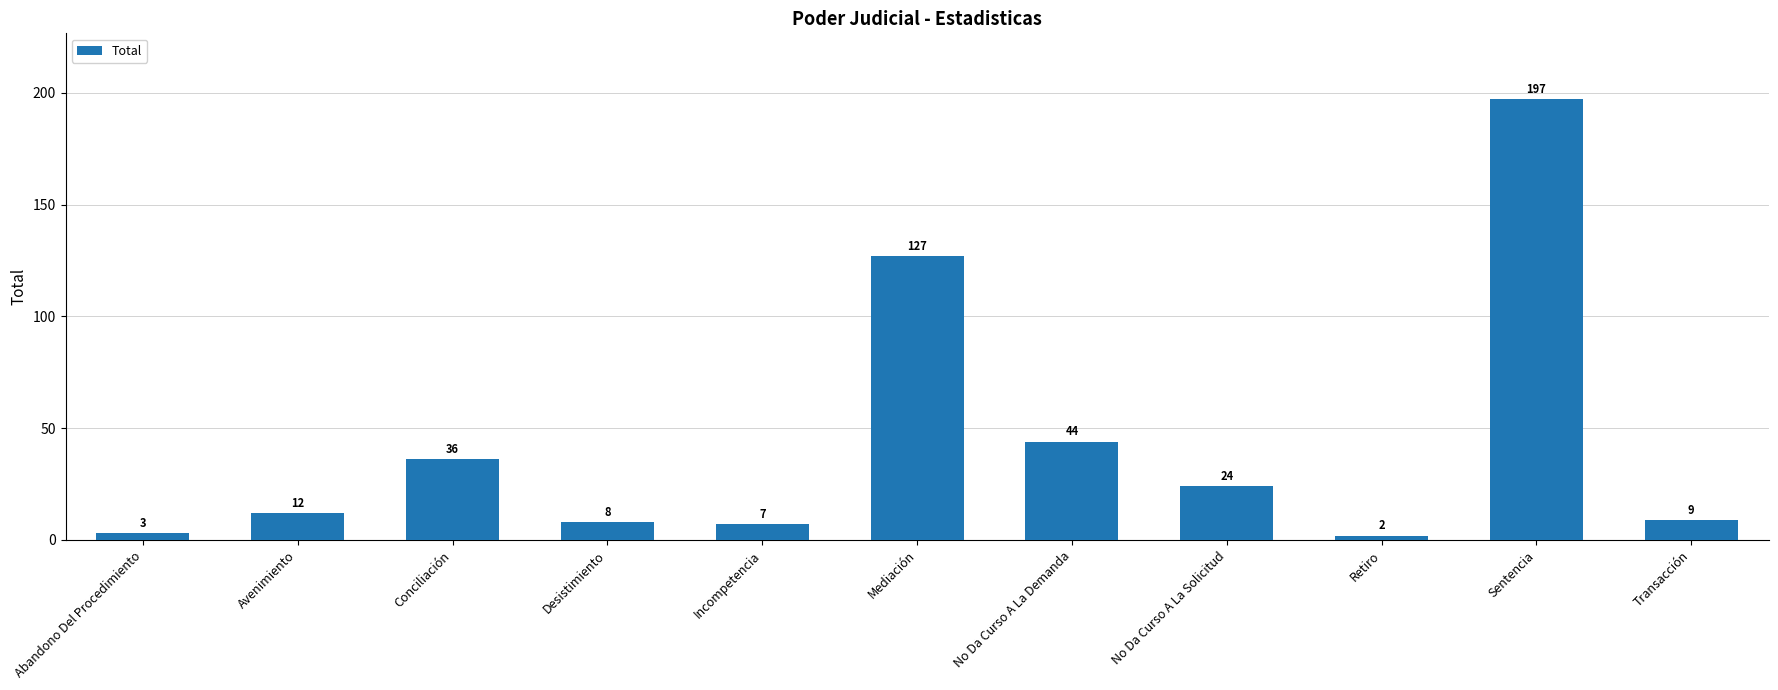

Count the number of categories in the chart.

11